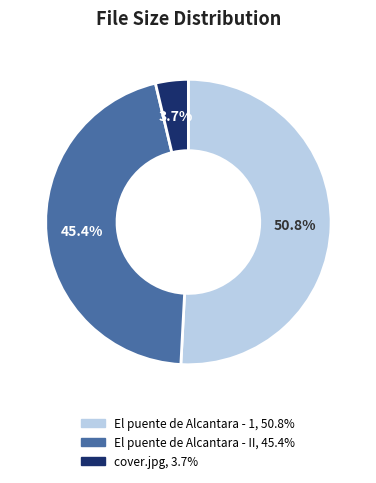

Between El puente de Alcantara - II and El puente de Alcantara - 1, which is larger?

El puente de Alcantara - 1